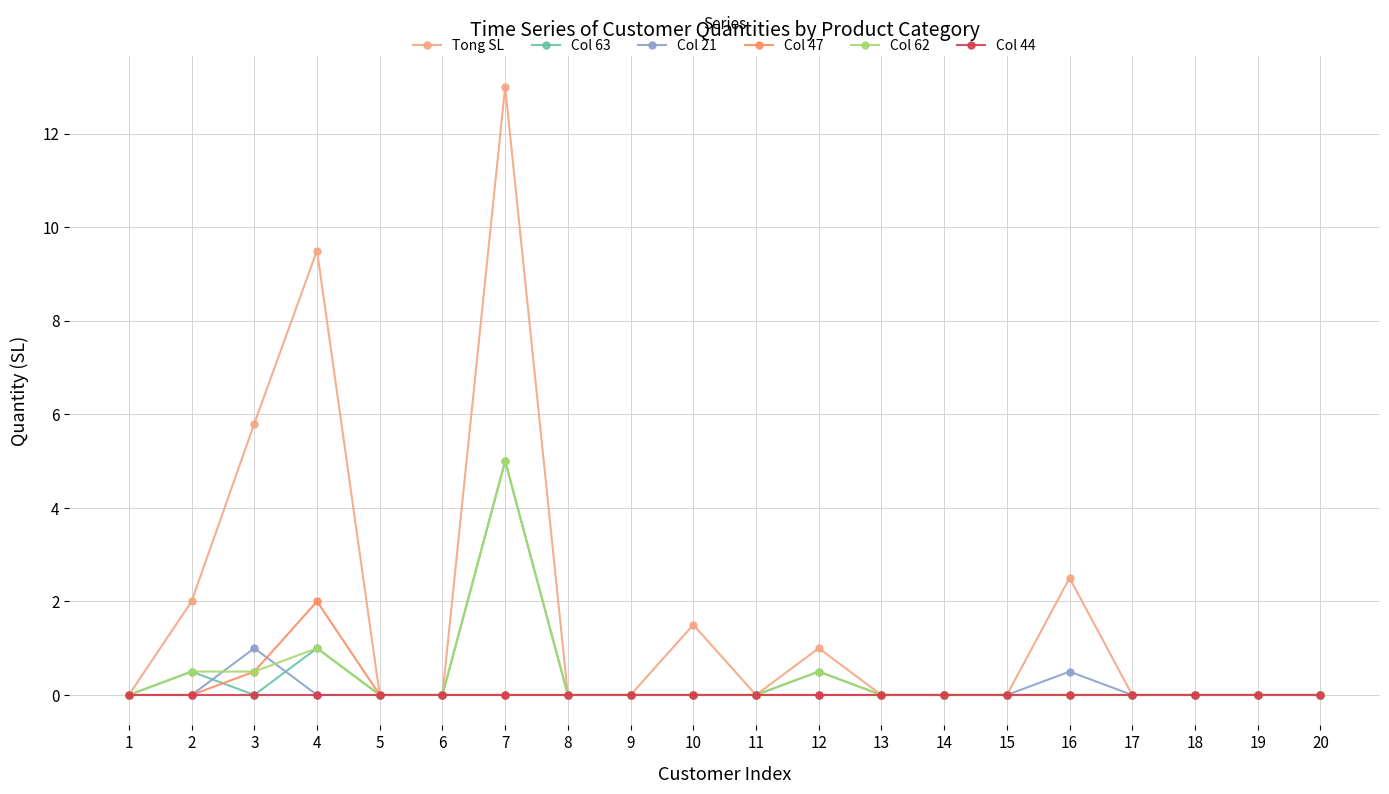

True or false: Col 62 has a value of 2.4 at 7.

False